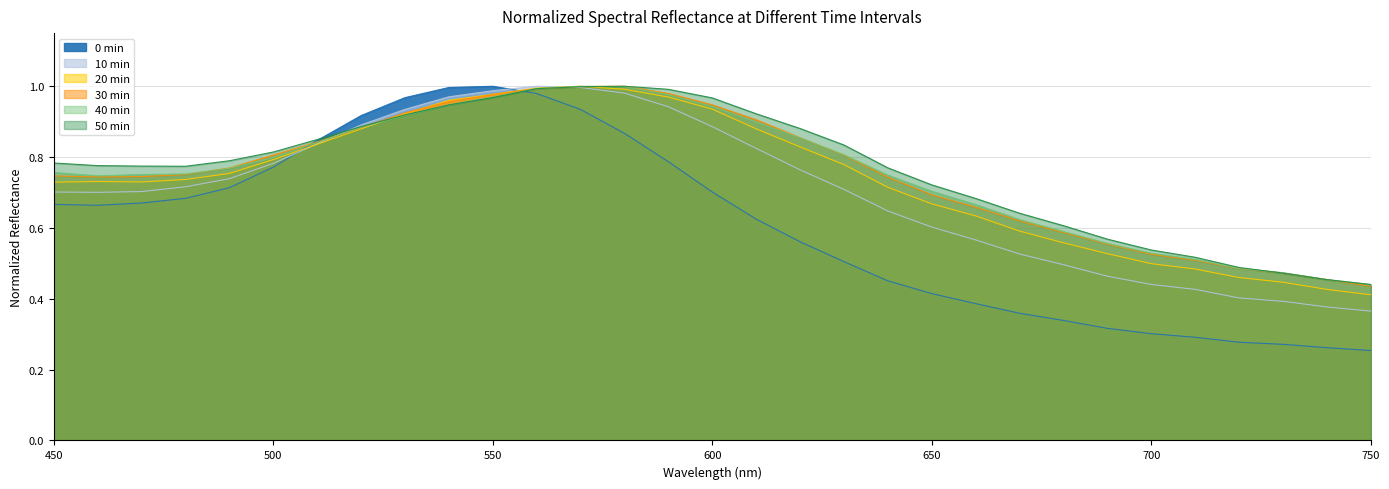

Which has a higher value, 570 or 630?

570